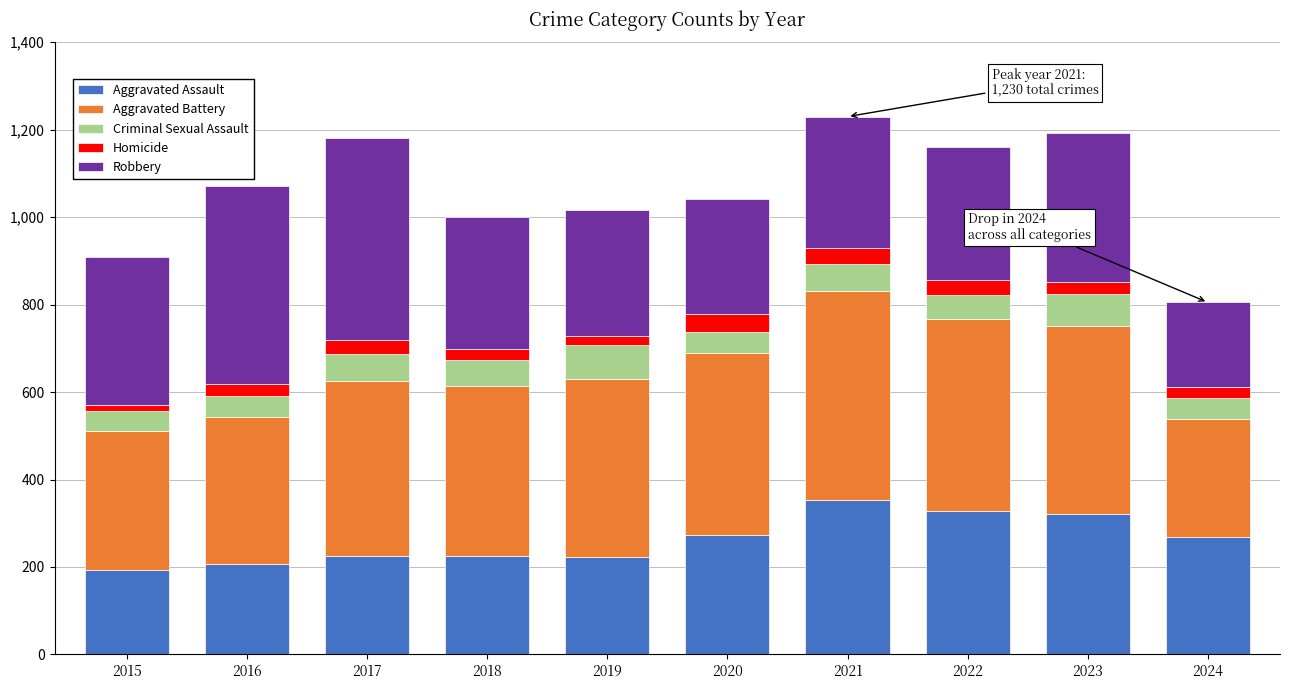

What is the lowest value of the Aggravated Assault series?

194